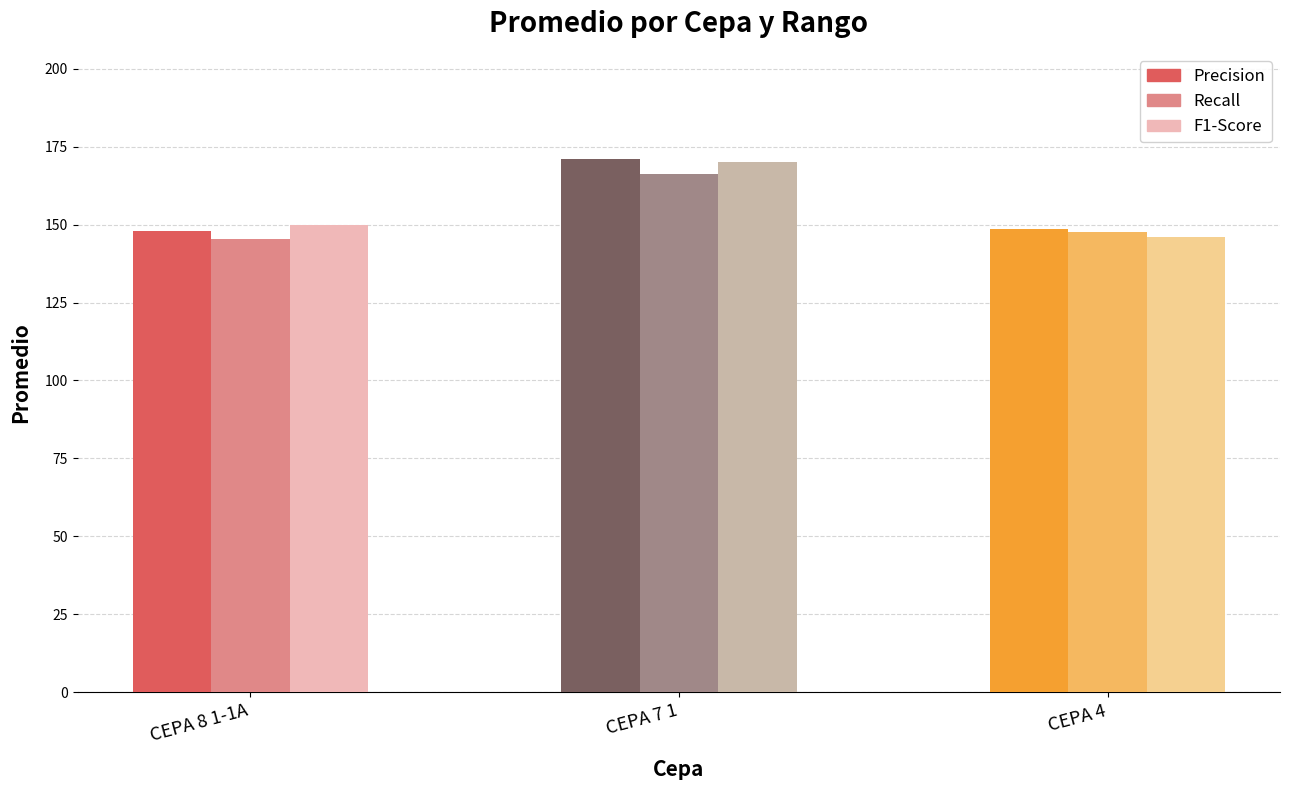

At which label is Recall closest to 155?

CEPA 4